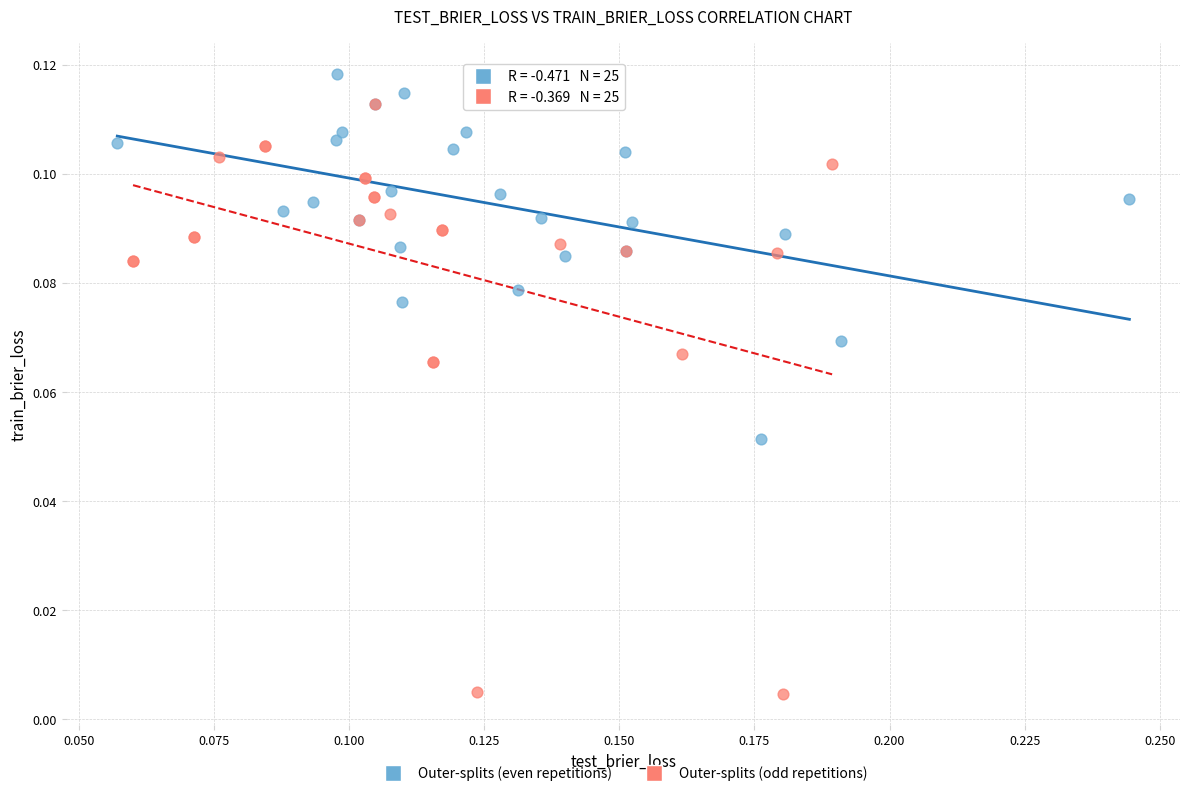

What are all the series names shown in the legend?

Outer-splits (even repetitions), Outer-splits (odd repetitions)